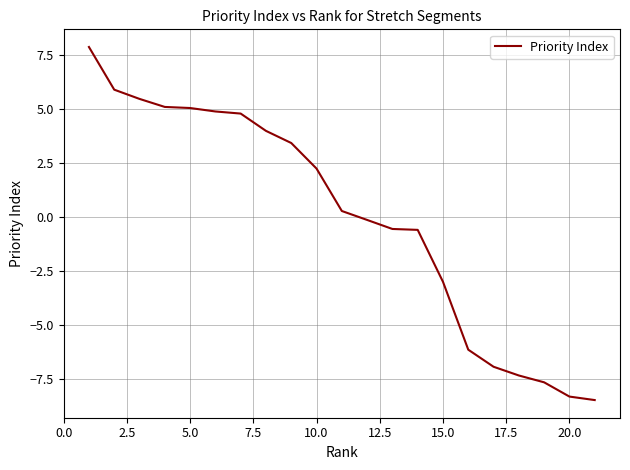

What is the greatest value displayed?

7.9